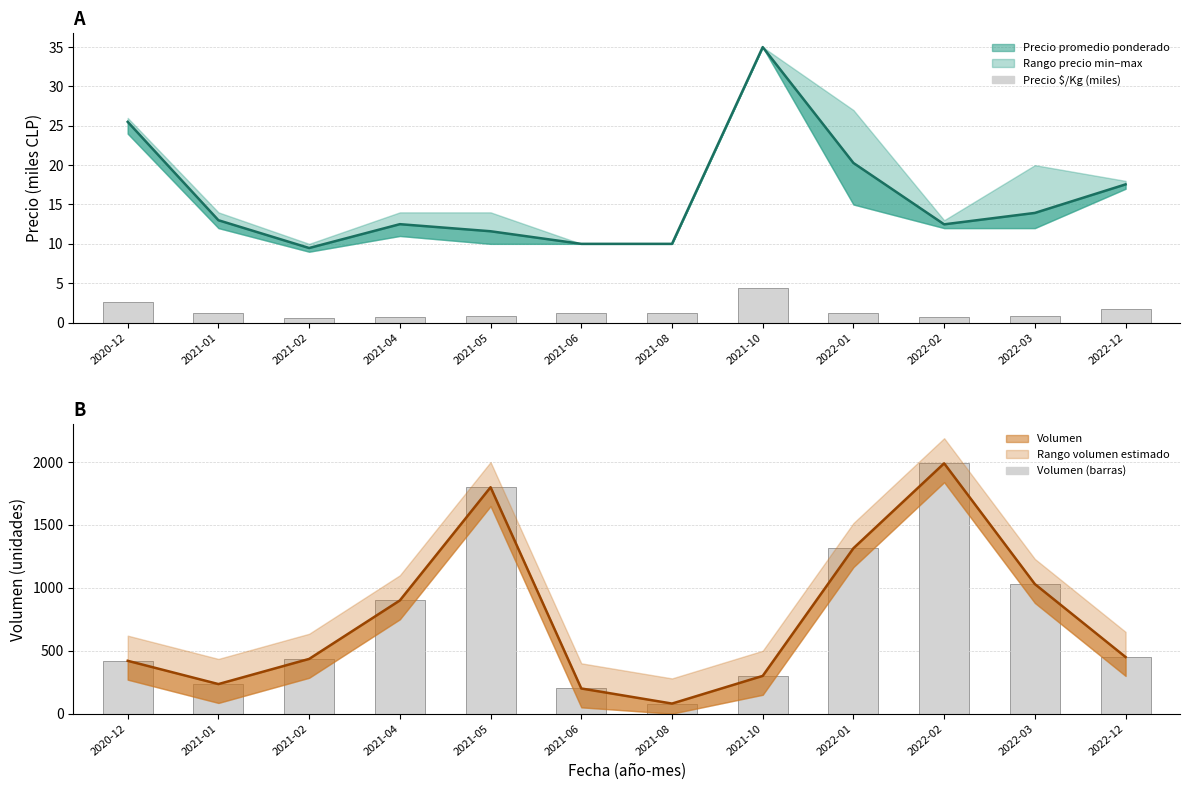

List the series in order of their peak value, highest first.

Volumen (unidades), Volumen barras, Precio promedio, Precio $/Kg (miles)